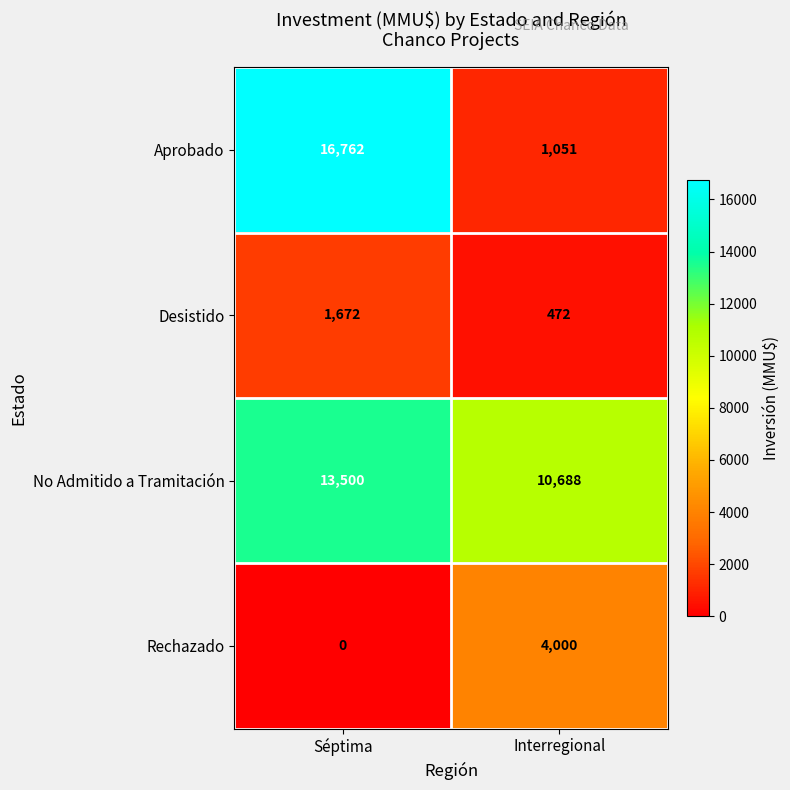

Which series has the widest spread of values?

Aprobado